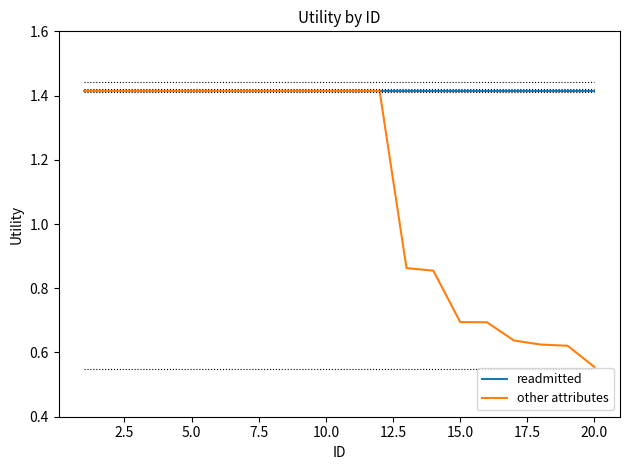

List the series in order of their overall mean, lowest first.

other attributes, readmitted